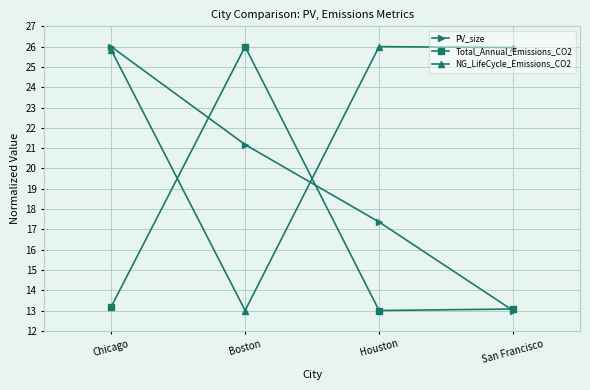

What is the average value of the NG_LifeCycle_Emissions_CO2 series?

22.7